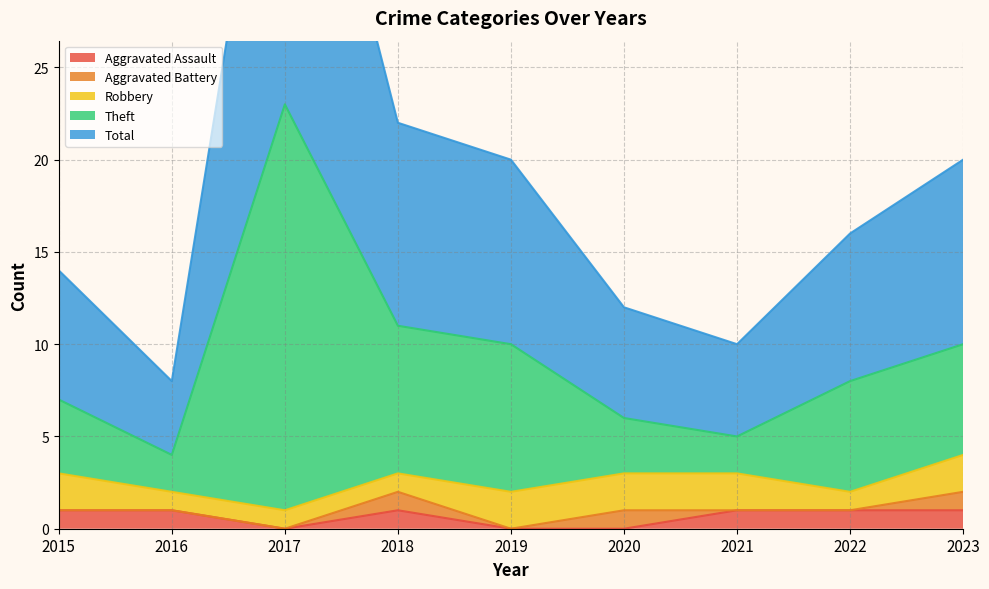

What is the value of the Theft point at the 4th from the left?

11